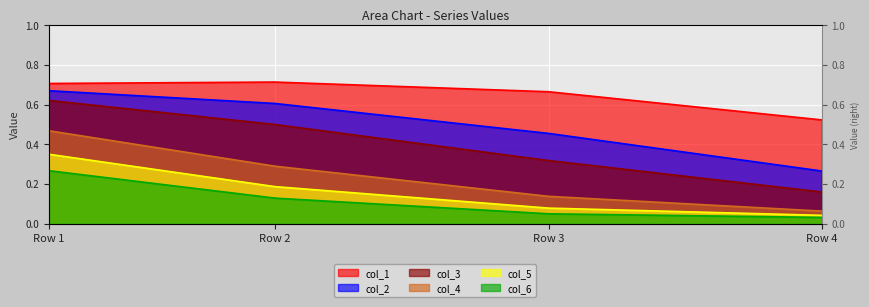

What value does the col_6 series have at Row 3?

0.1